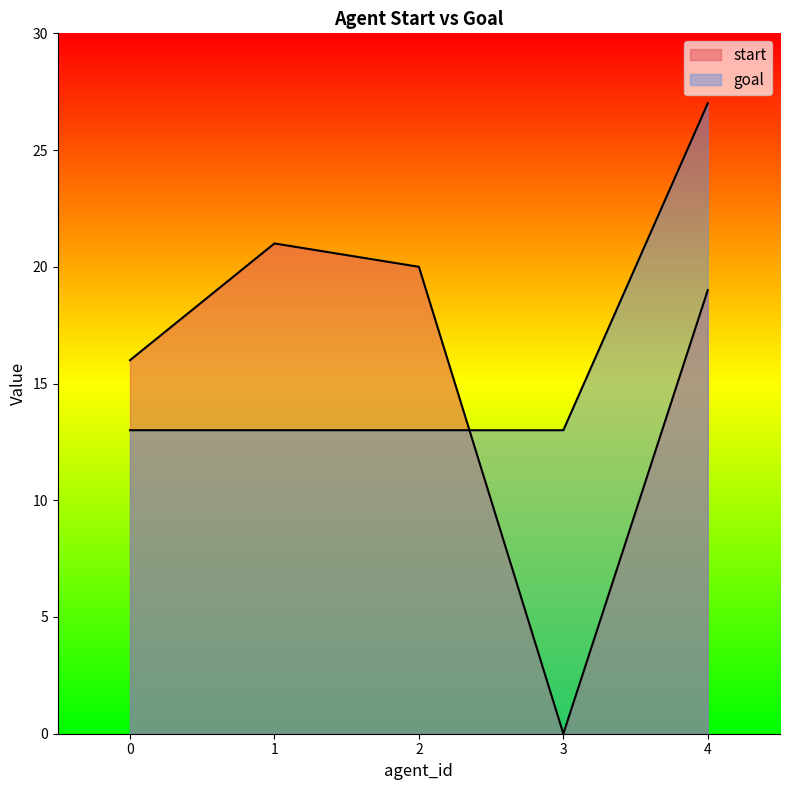

At 4, list the series in order from smallest to largest.

start, goal